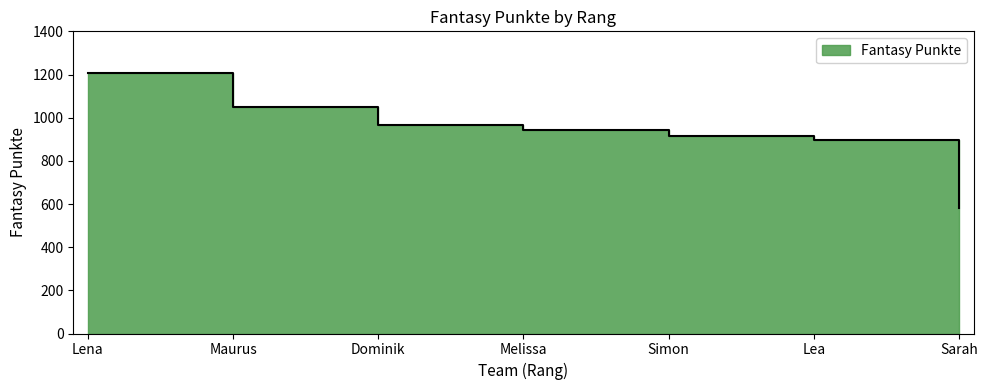

True or false: there are more than 2 points higher than both neighbors.

False